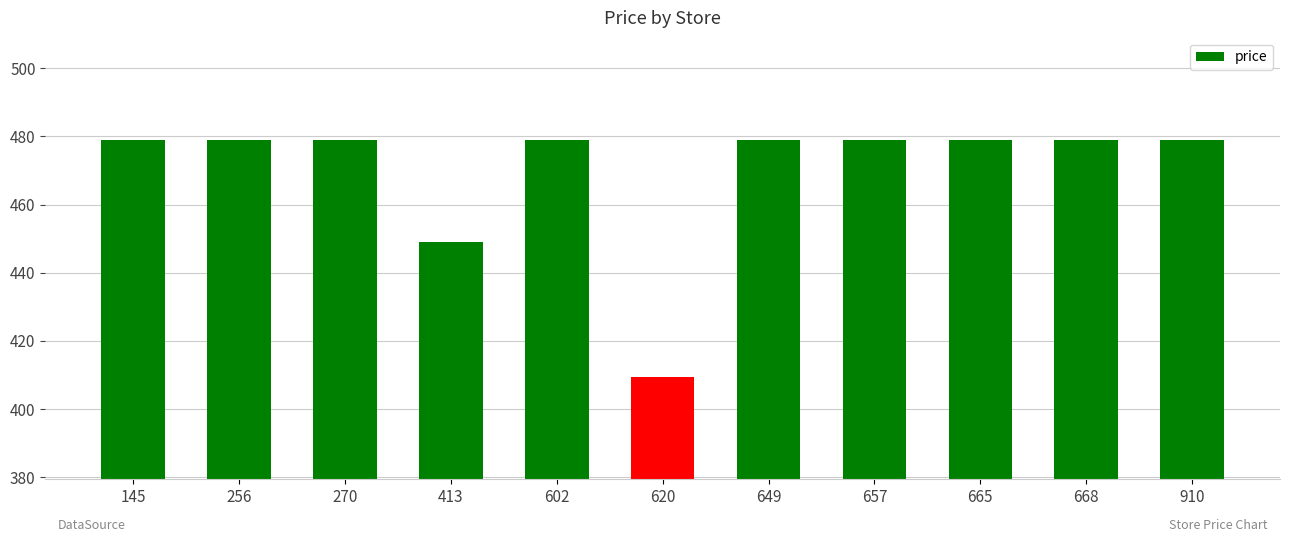

The chart shows a value of 305.2 at 668. True or false?

False